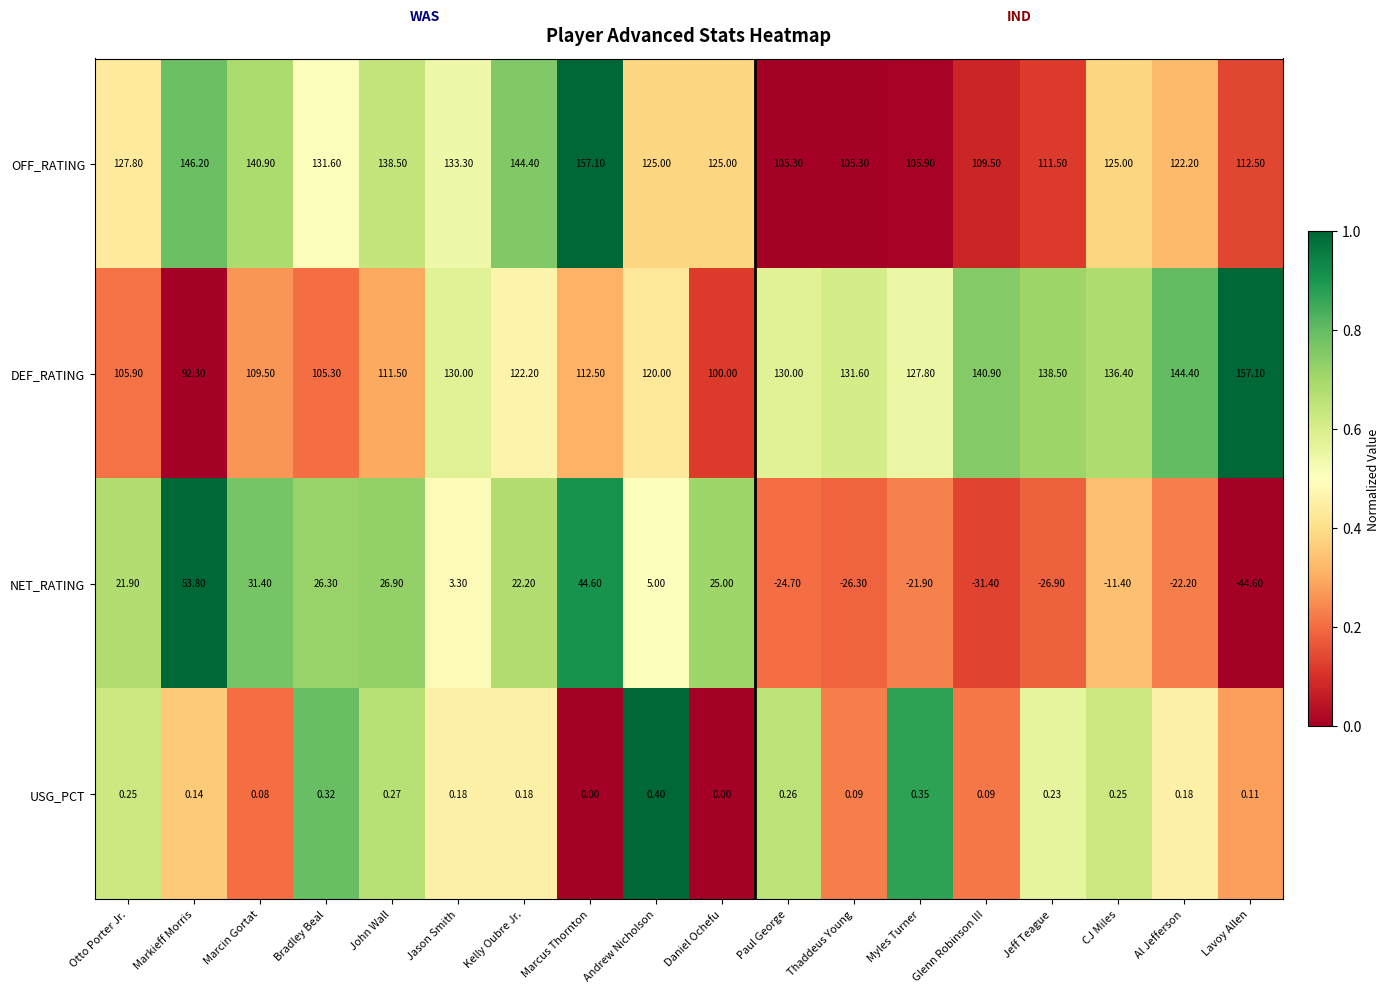

List the labels in order of NET_RATING value, largest first.

Markieff Morris, Marcus Thornton, Marcin Gortat, John Wall, Bradley Beal, Daniel Ochefu, Kelly Oubre Jr., Otto Porter Jr., Andrew Nicholson, Jason Smith, CJ Miles, Myles Turner, Al Jefferson, Paul George, Thaddeus Young, Jeff Teague, Glenn Robinson III, Lavoy Allen